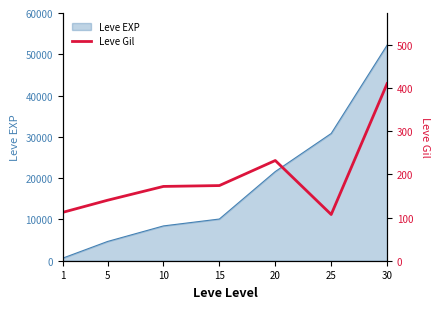

List the labels in order of Leve EXP value, largest first.

30, 25, 20, 15, 10, 5, 1